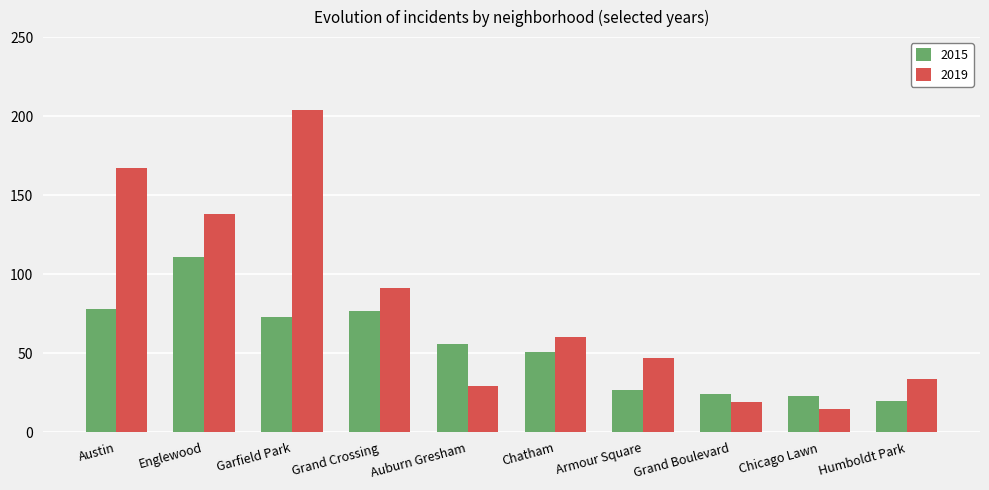

What is the minimum value shown in the chart?

15